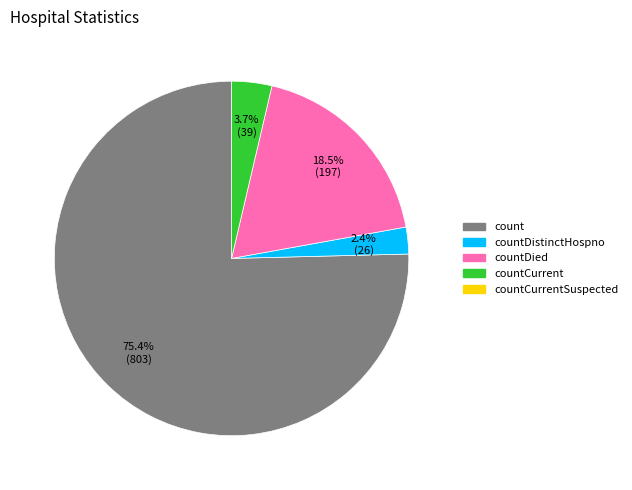

Is there any slice that represents more than half of the pie?

Yes